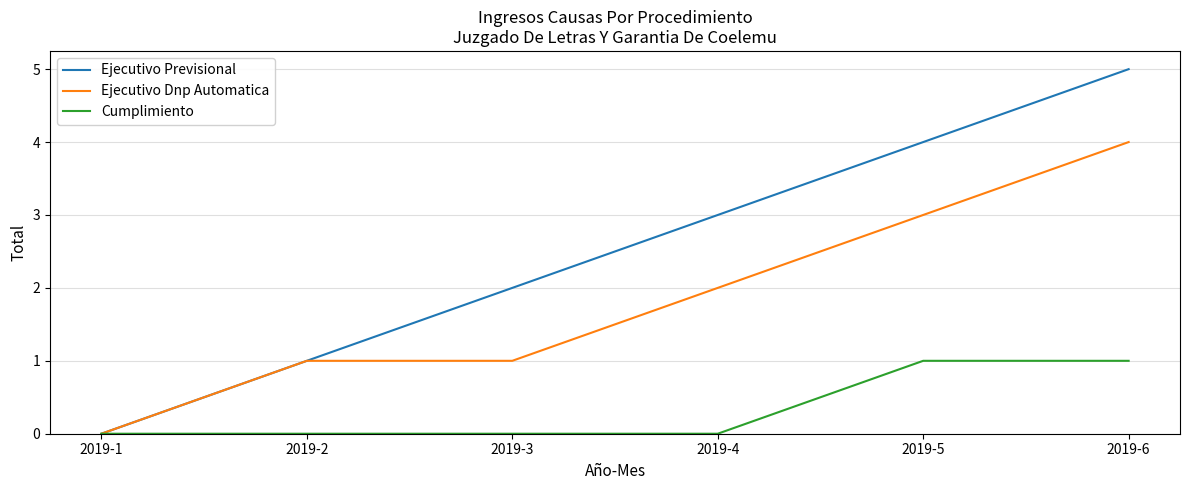

List the series in order of their peak value, highest first.

Ejecutivo Previsional, Ejecutivo Dnp Automatica, Cumplimiento